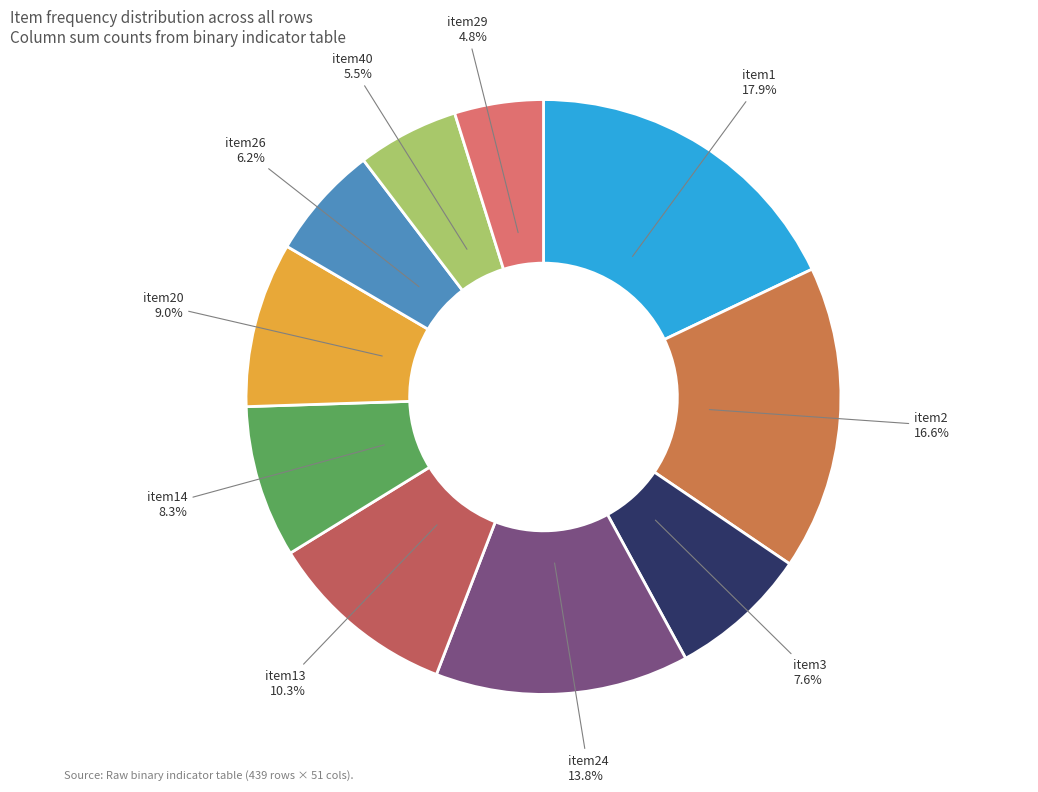

Is item20 the majority of the pie?

No